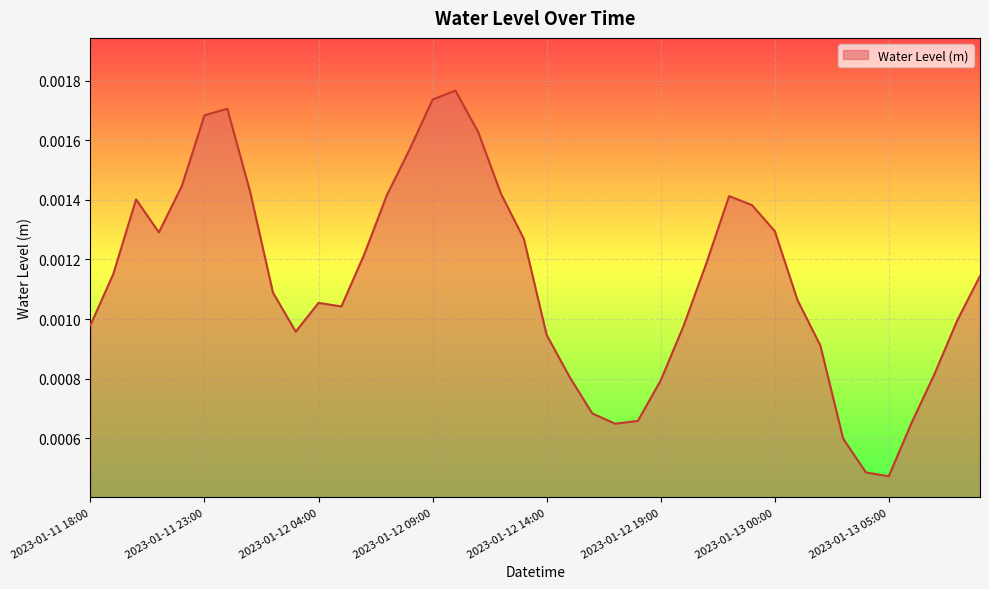

How many lines are shown in the chart?

1